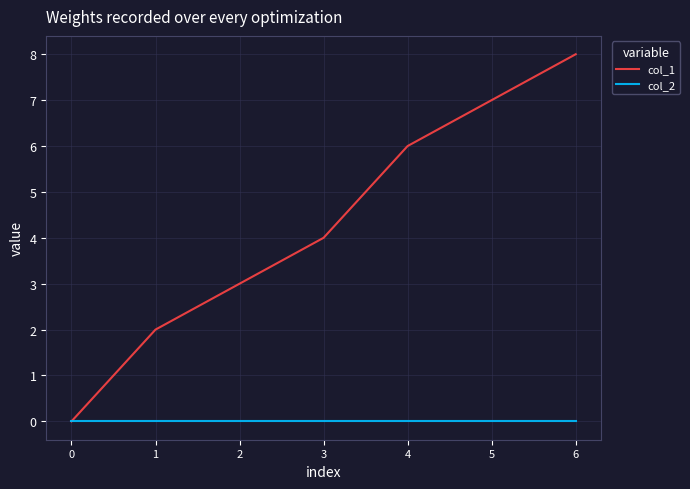

Is this an area chart (filled region under the line)?

No